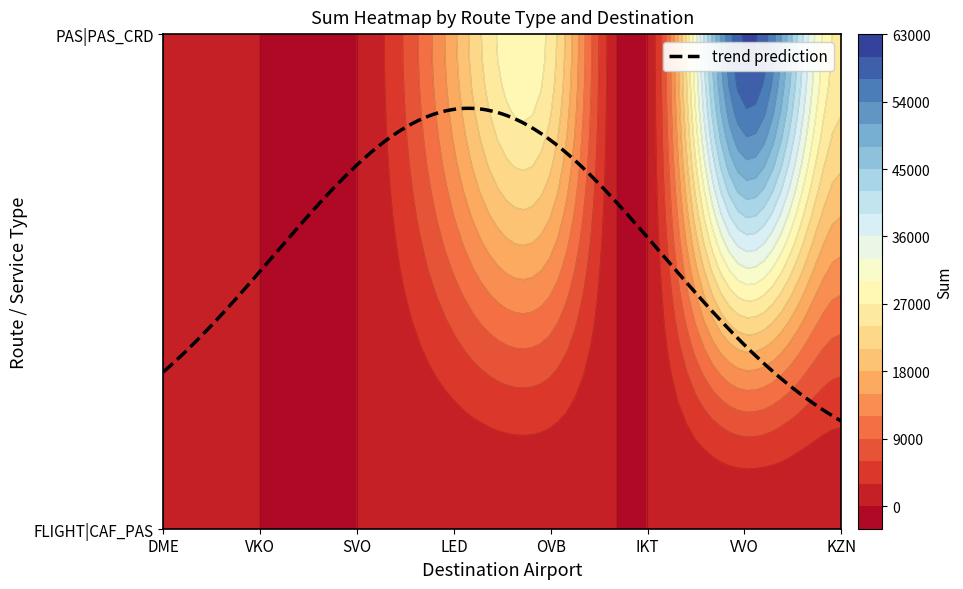

How many data points in FLIGHT|CAF_PAS are less than 144?

4